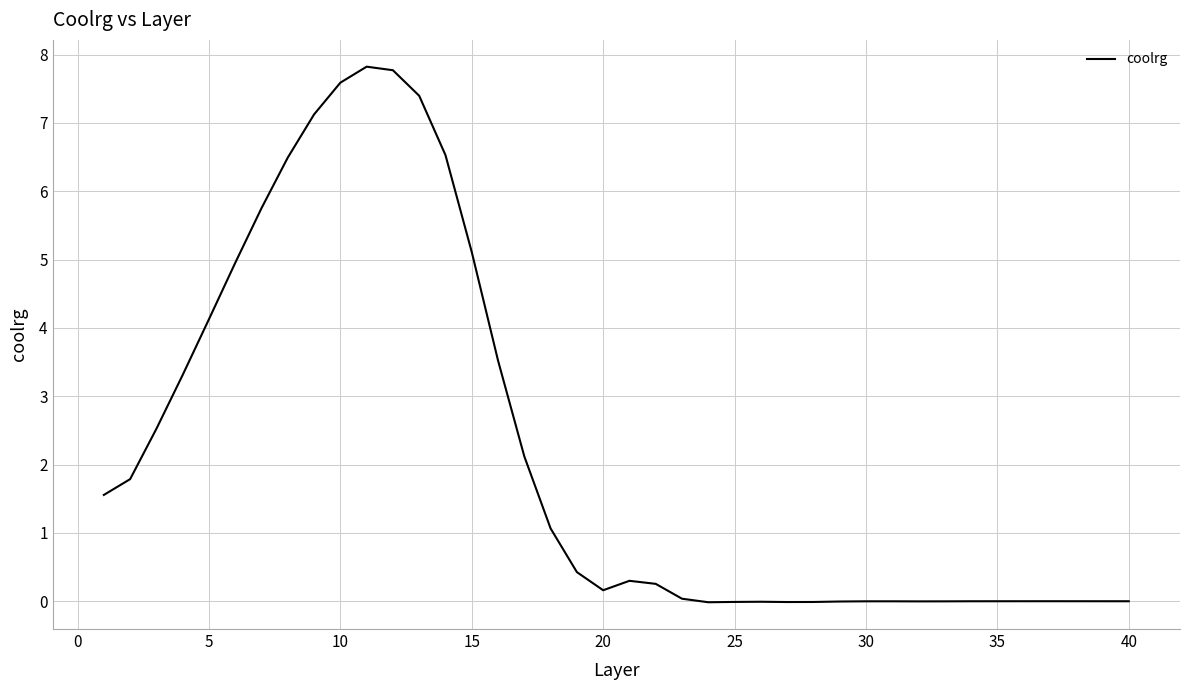

Count the number of categories in the chart.

40